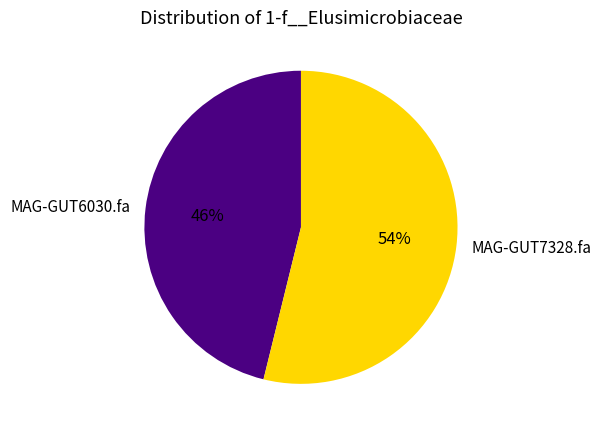

To the nearest percent, what is the difference between the largest and smallest slice percentages?

8%